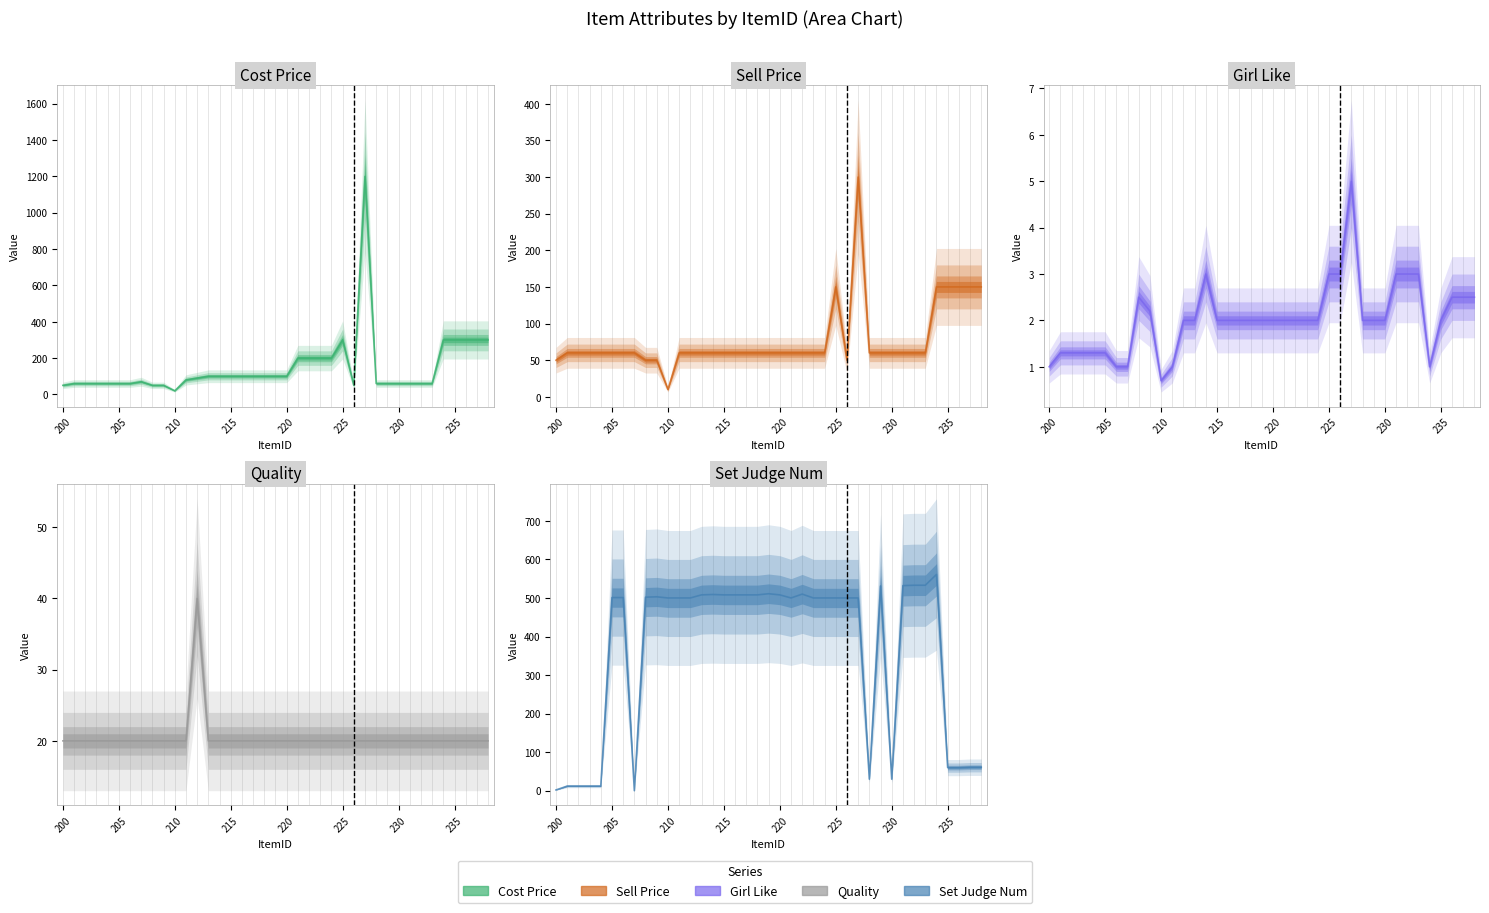

How many categories are shown in the chart?

39